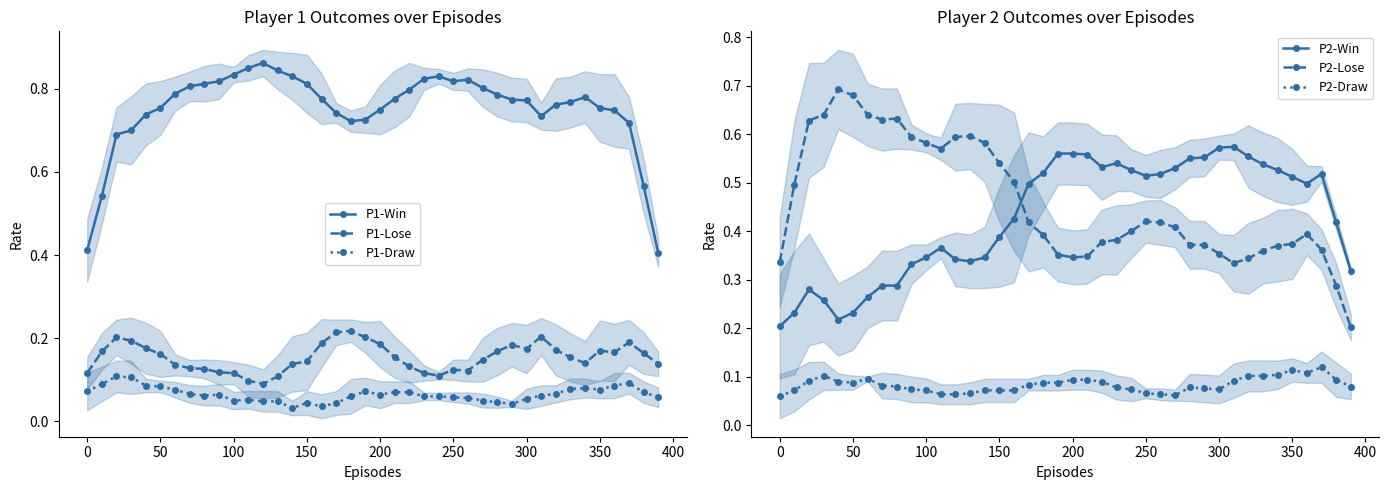

True or false: P1-Lose has more than 2 interior local peaks.

True